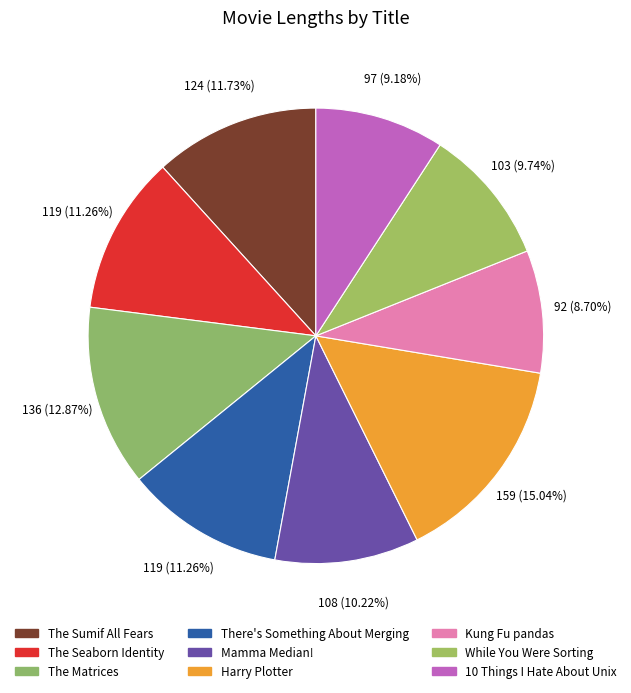

Between The Sumif All Fears and Harry Plotter, which is larger?

Harry Plotter